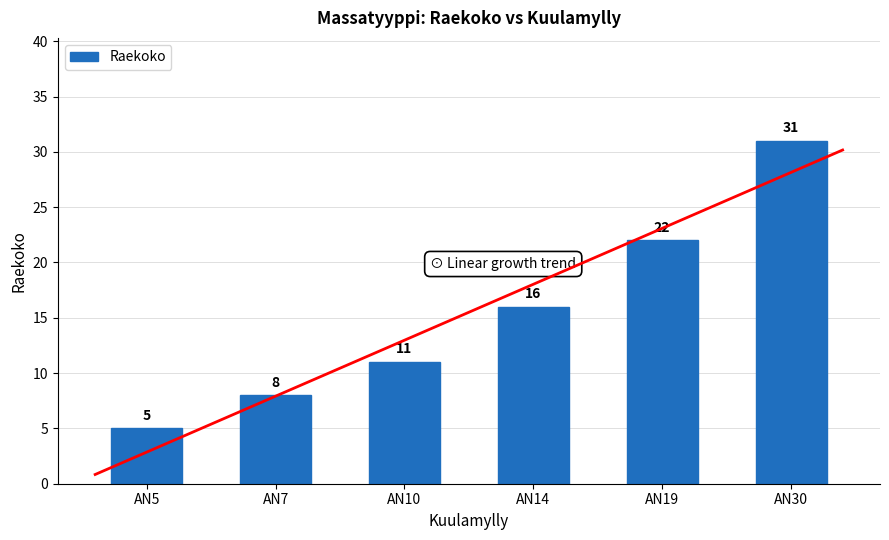

At which label does the data first exceed 16?

AN19